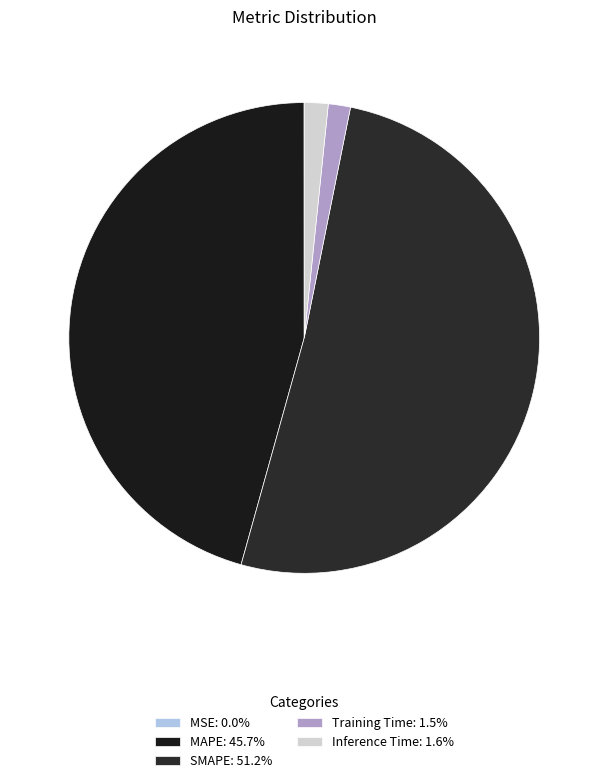

To the nearest percent, what is the difference between the largest and smallest slice percentages?

51%